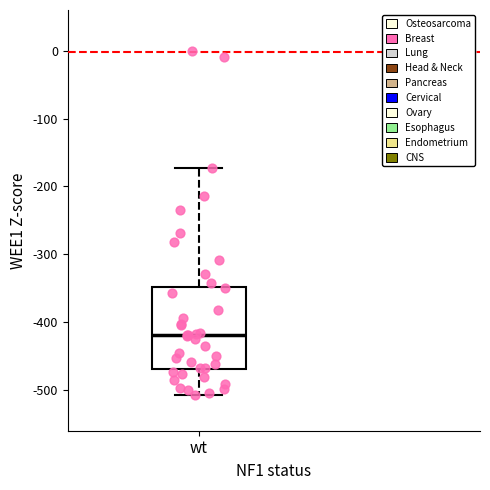

Transcribe this box plot: give where the median line is, the range the box spans, and where the two whiskers end, as read against the y-axis. The values are not printed on the chart, so give them approximately, as read against the axis.

median -420, box -470 to -350, whiskers -510 to -170